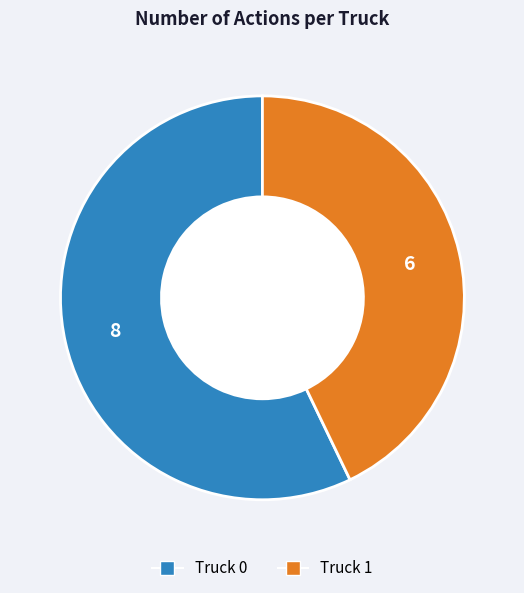

Between Truck 0 and Truck 1, which is larger?

Truck 0